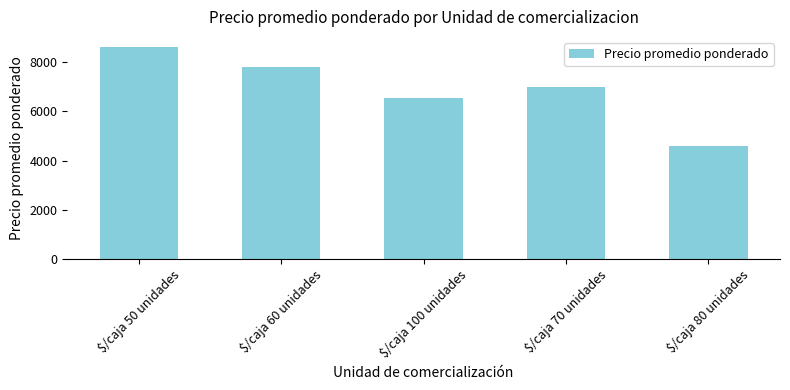

How many data points are less than 7000?

2